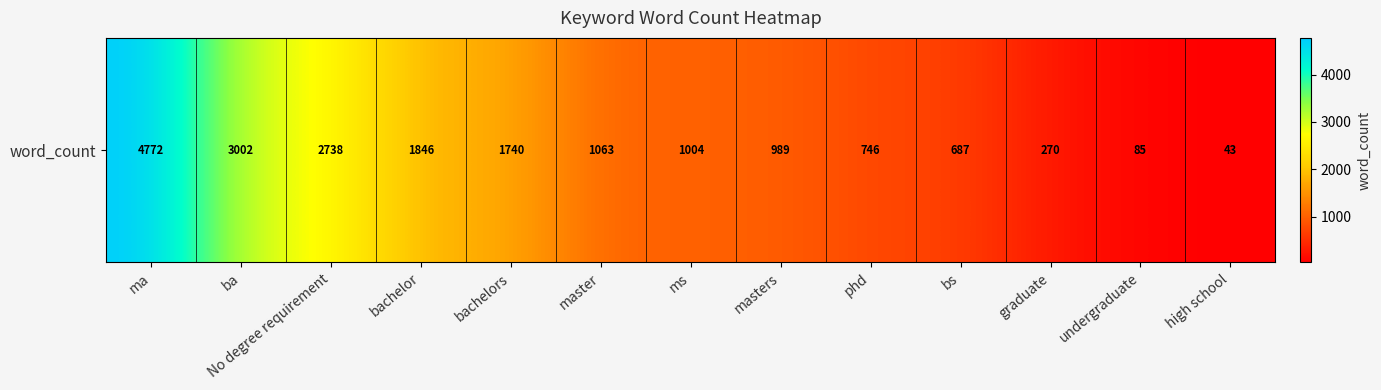

The value at undergraduate is 85. True or false?

True